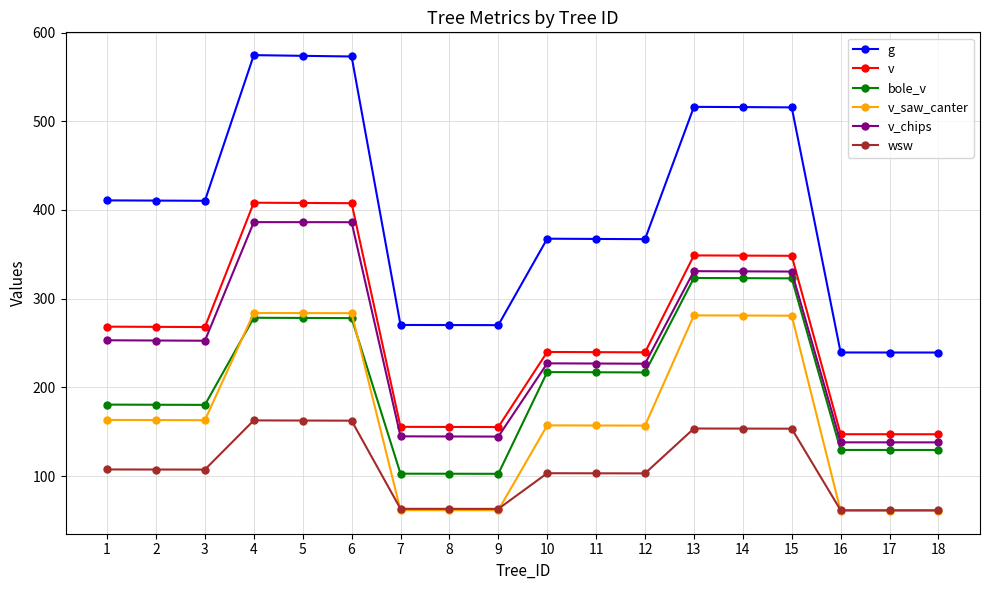

Which series has the largest total across all categories?

g